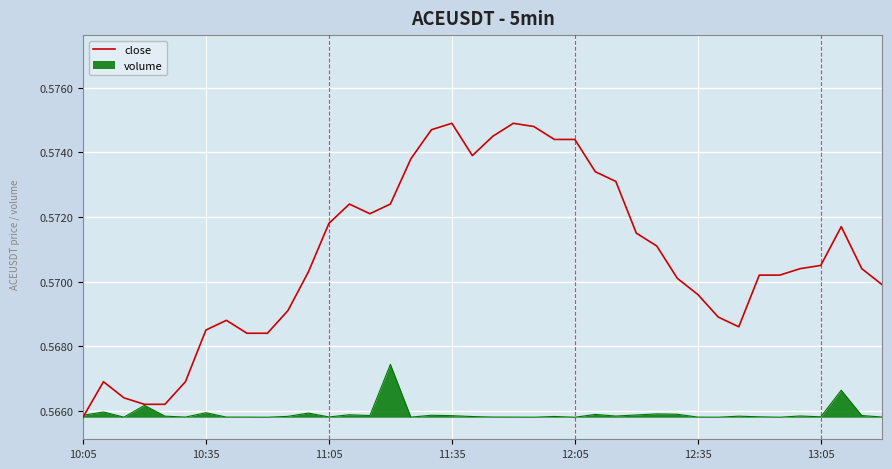

Which series has the widest spread of values?

close